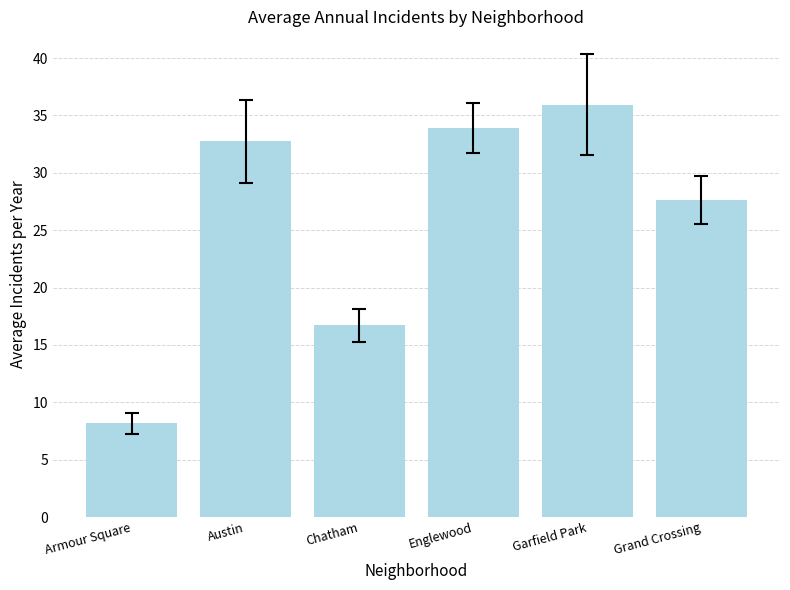

True or false: the data shows 11.6 at Armour Square.

False